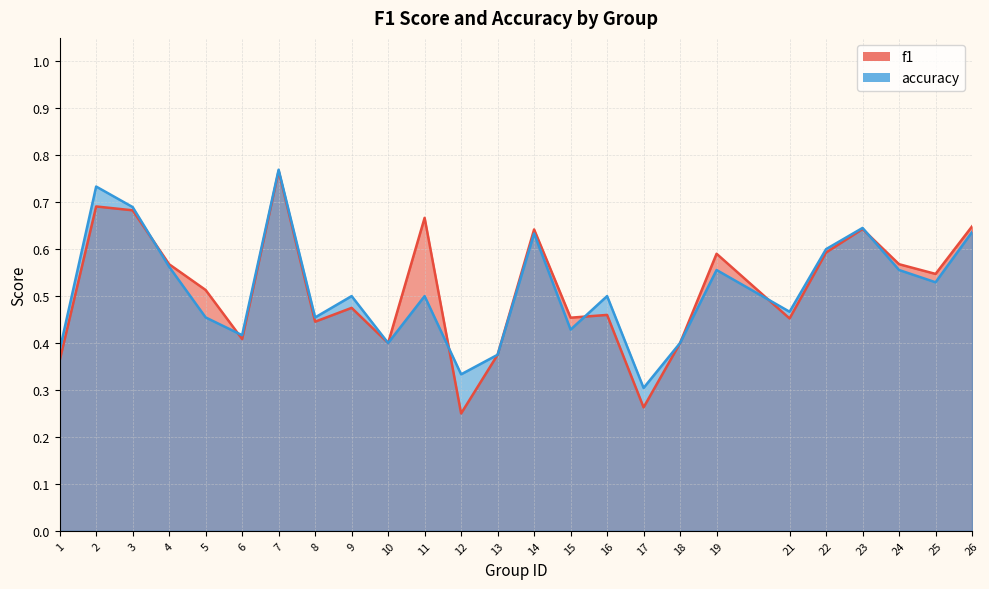

Where do f1 and accuracy first cross each other?

3 and 4